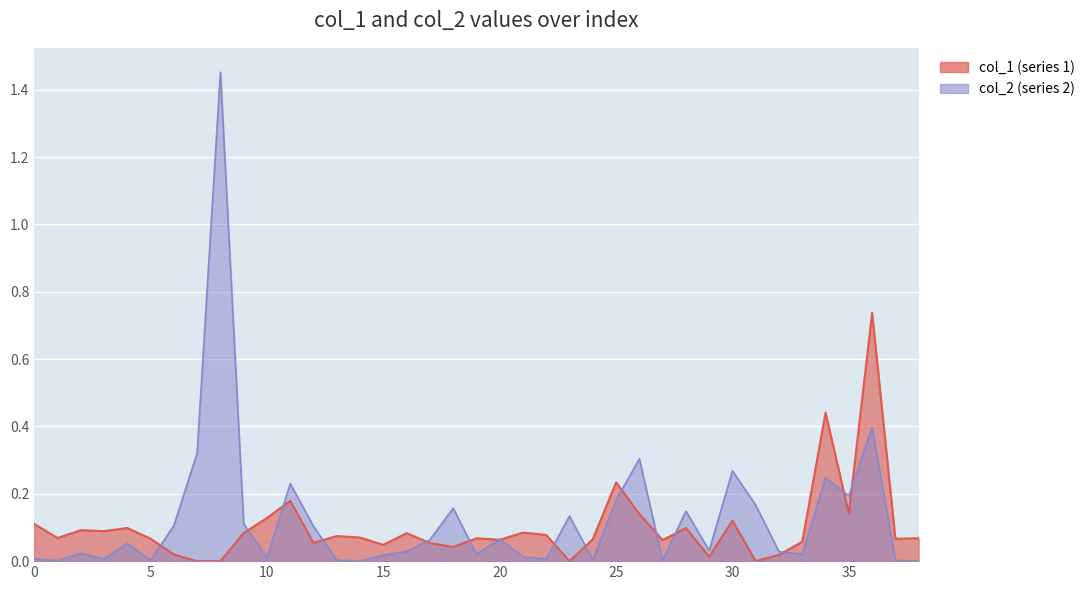

What is the sum of all values?

4.9